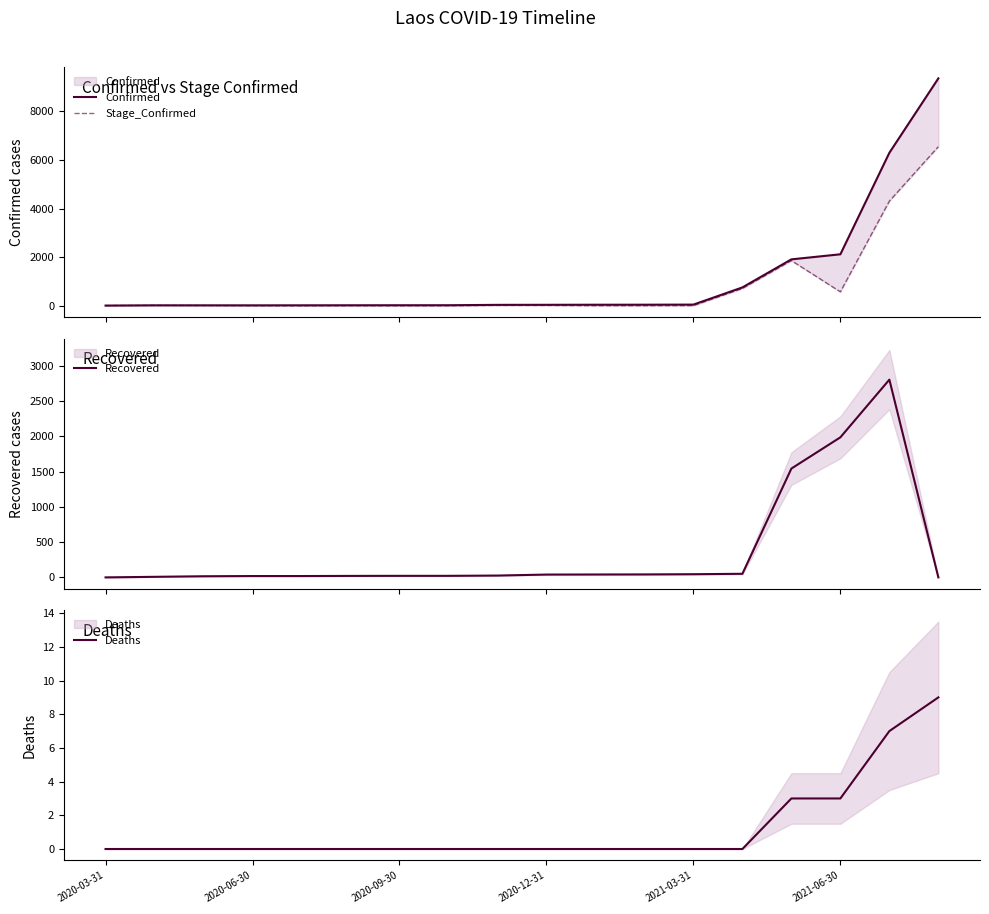

What is the value of the Recovered point at the 3rd from the left?

16